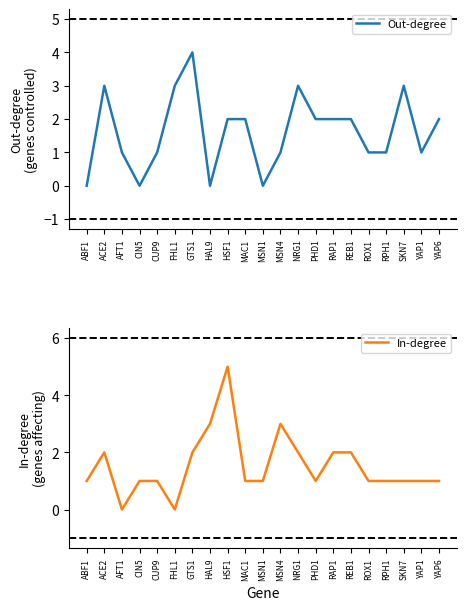

Reading left to right, list all the values displayed in this chart.

Out-degree: 0	3	1	0	1	3	4	0	2	2	0	1	3	2	2	2	1	1	3	1	2
In-degree: 1	2	0	1	1	0	2	3	5	1	1	3	2	1	2	2	1	1	1	1	1